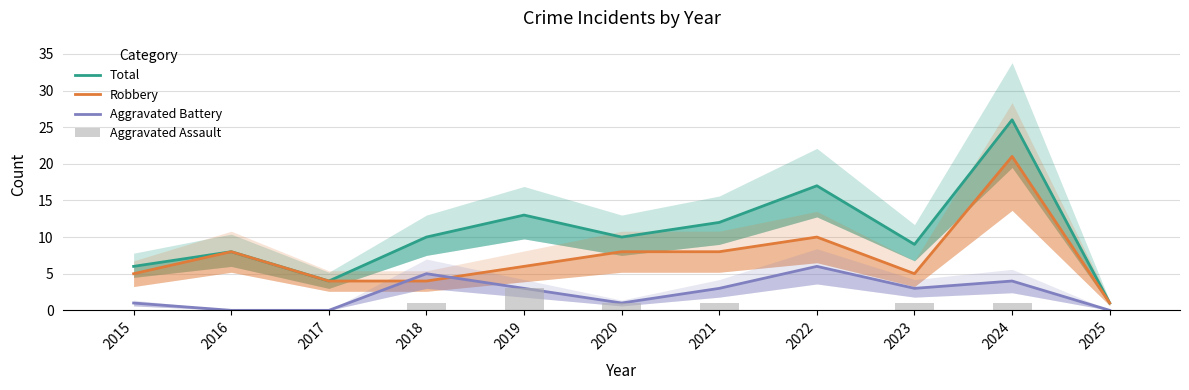

What is the average value of the Total series?

11